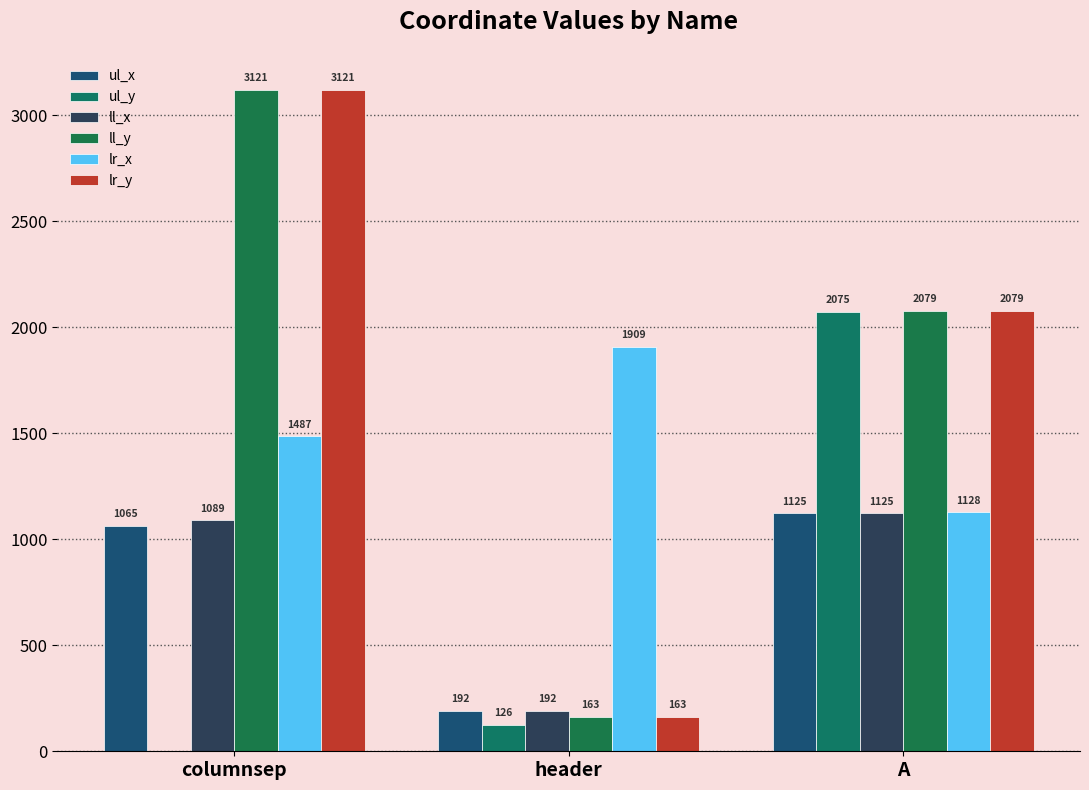

The ul_y series shows 2075 at A. True or false?

True